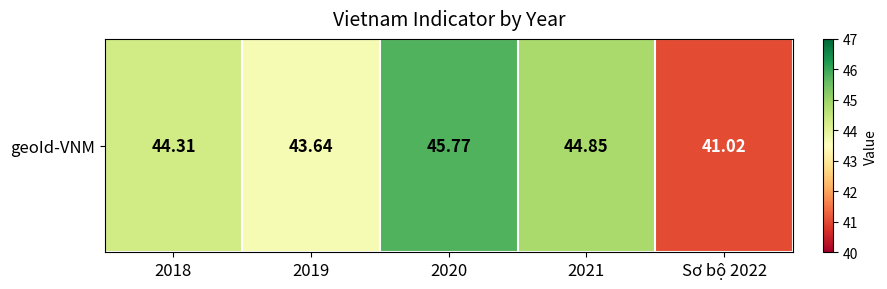

The value at Sơ bộ 2022 is 41.0. True or false?

True